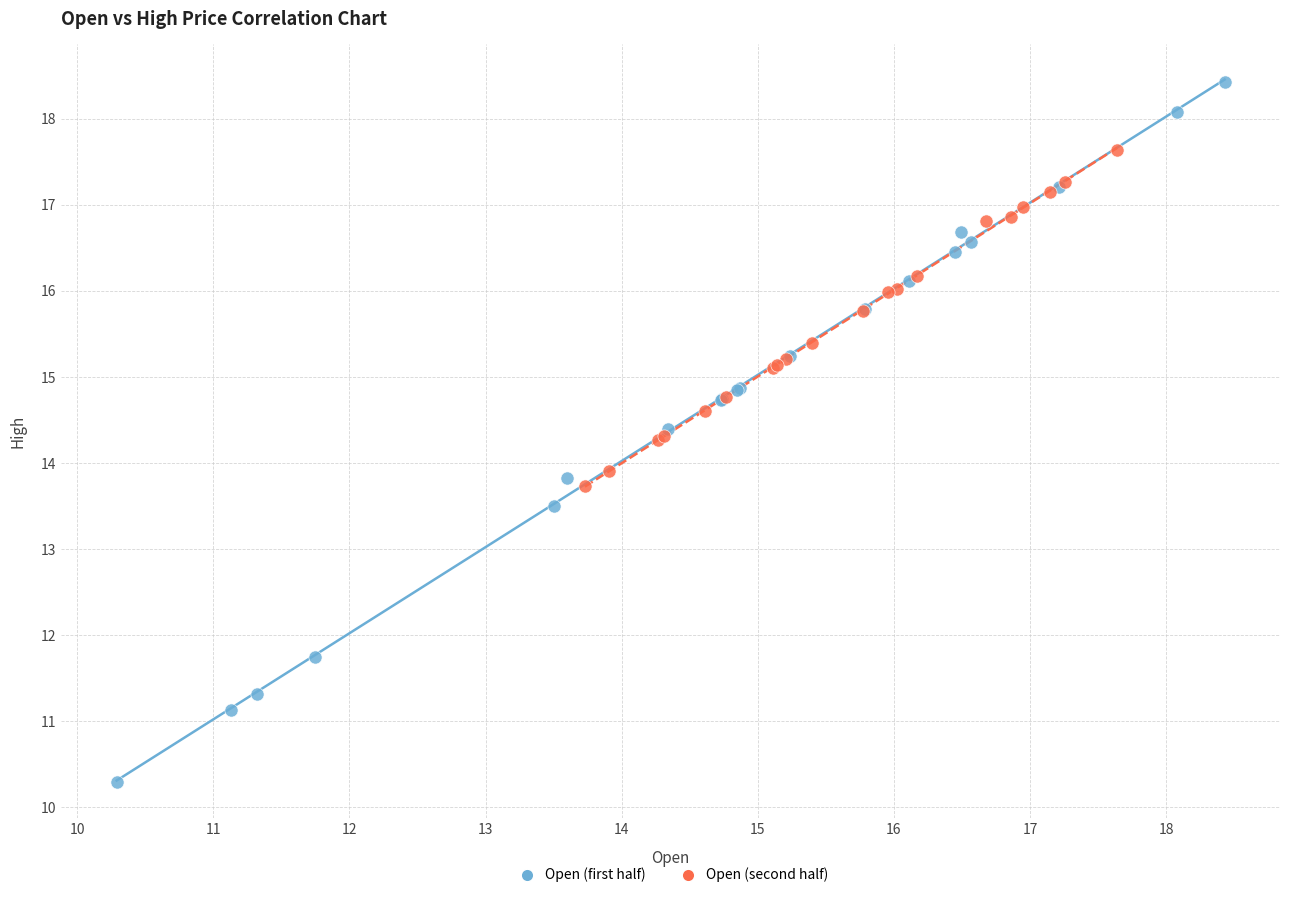

Which series contains the highest Y value?

Open (first half)